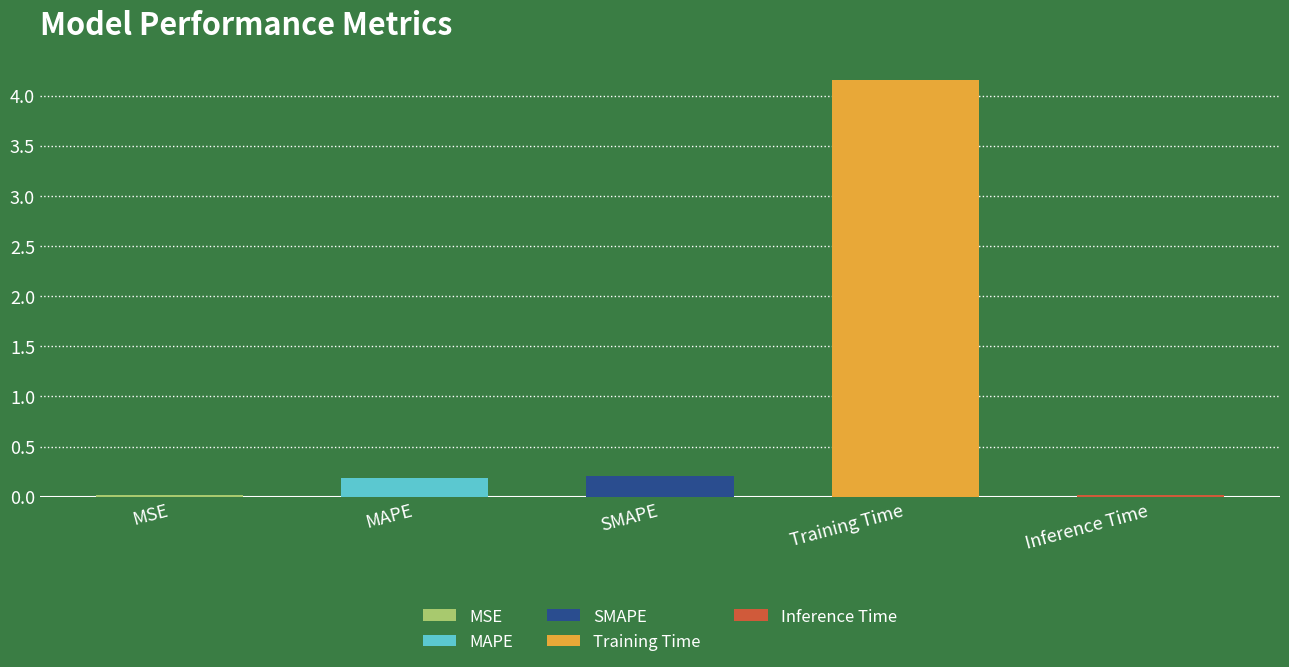

What is the change in value from Training Time to Inference Time?

-4.1